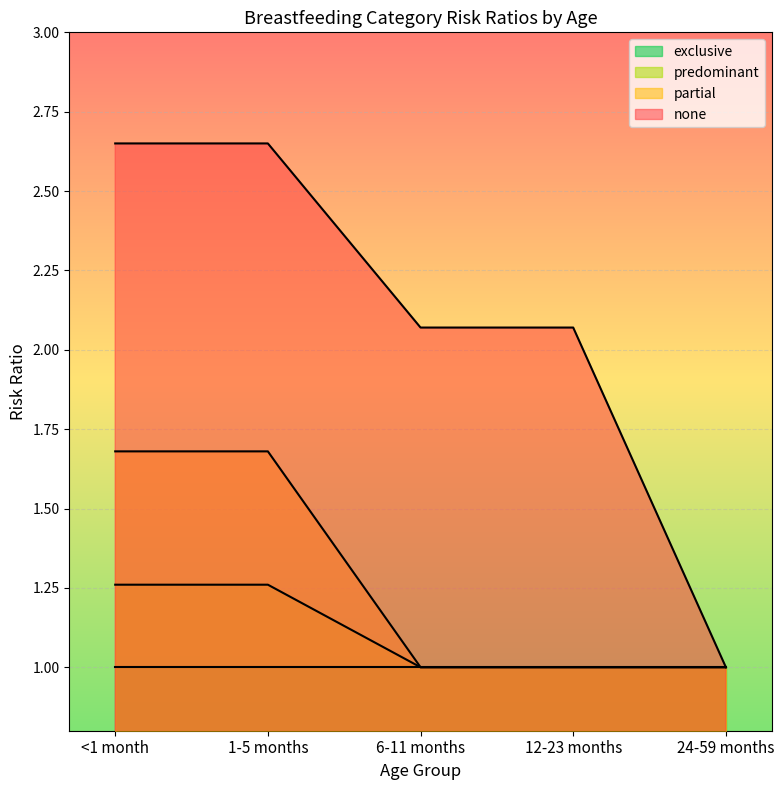

True or false: none and predominant intersect in this chart.

False